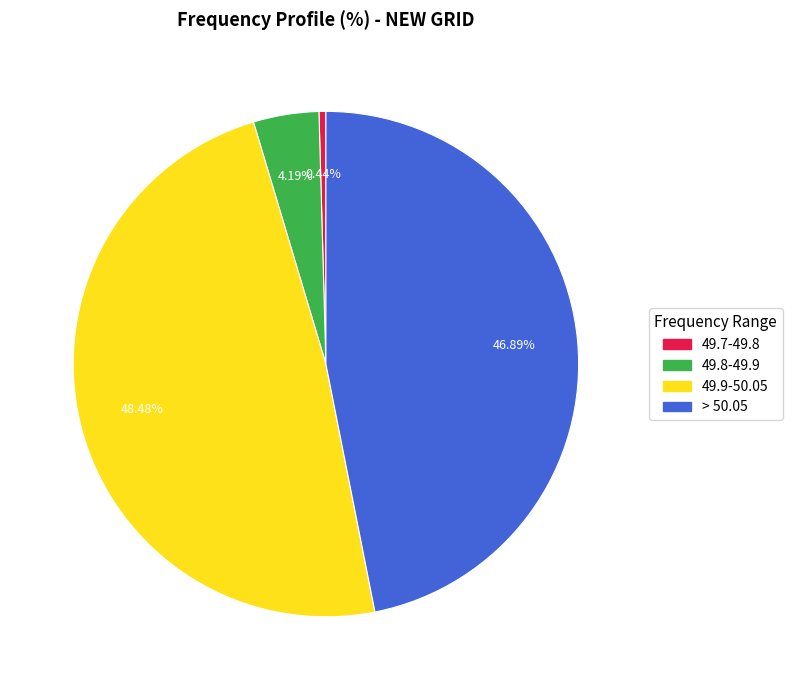

How many slices are in this pie chart?

4